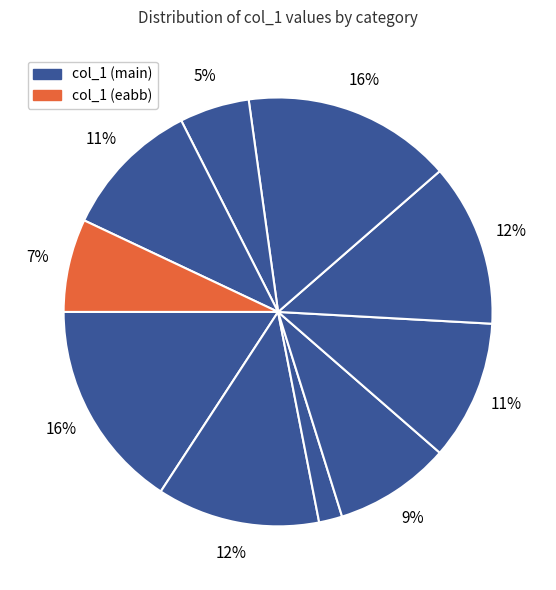

Does any single category account for the majority?

No